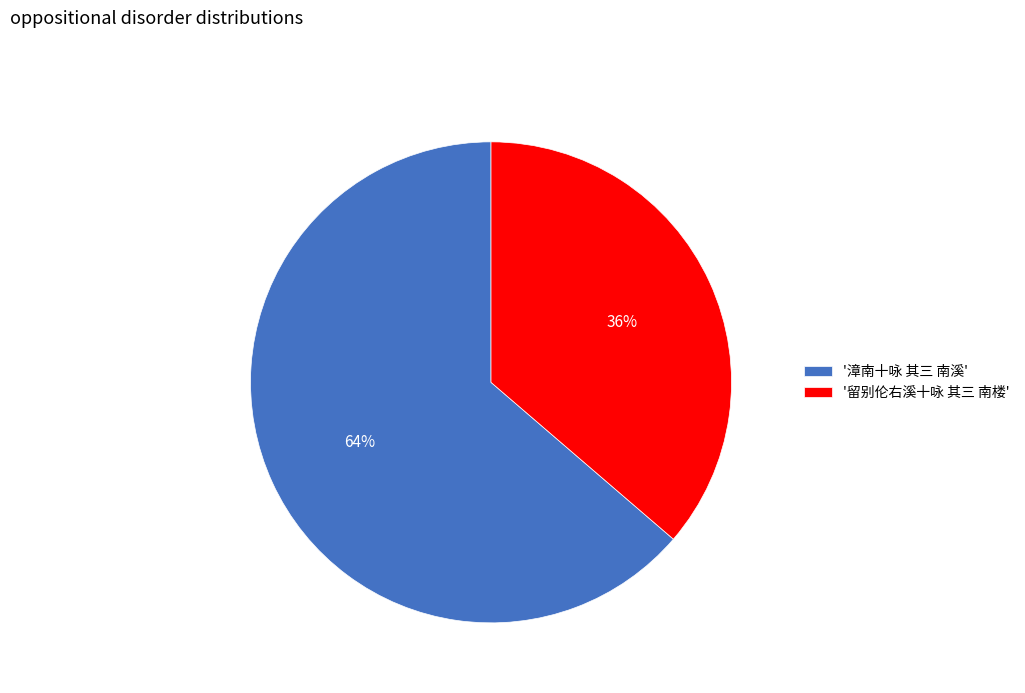

How many slices are in this pie chart?

2